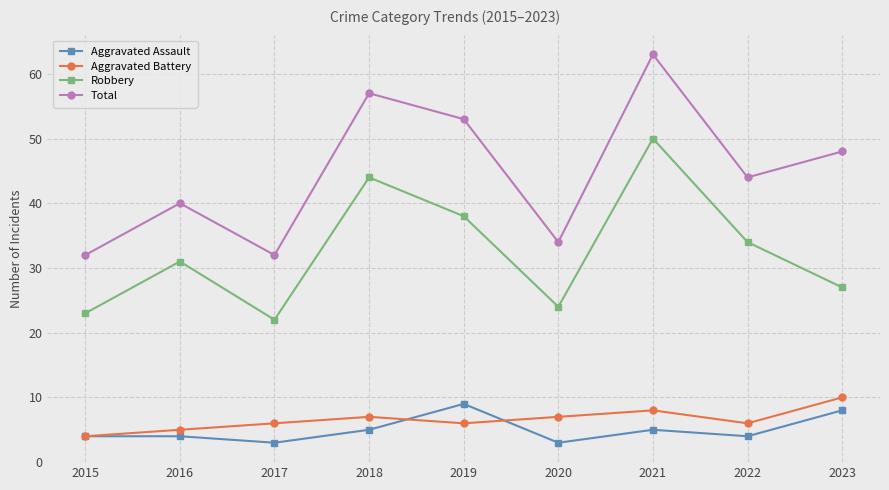

What is the value of the Aggravated Assault point at the 4th from the left?

5